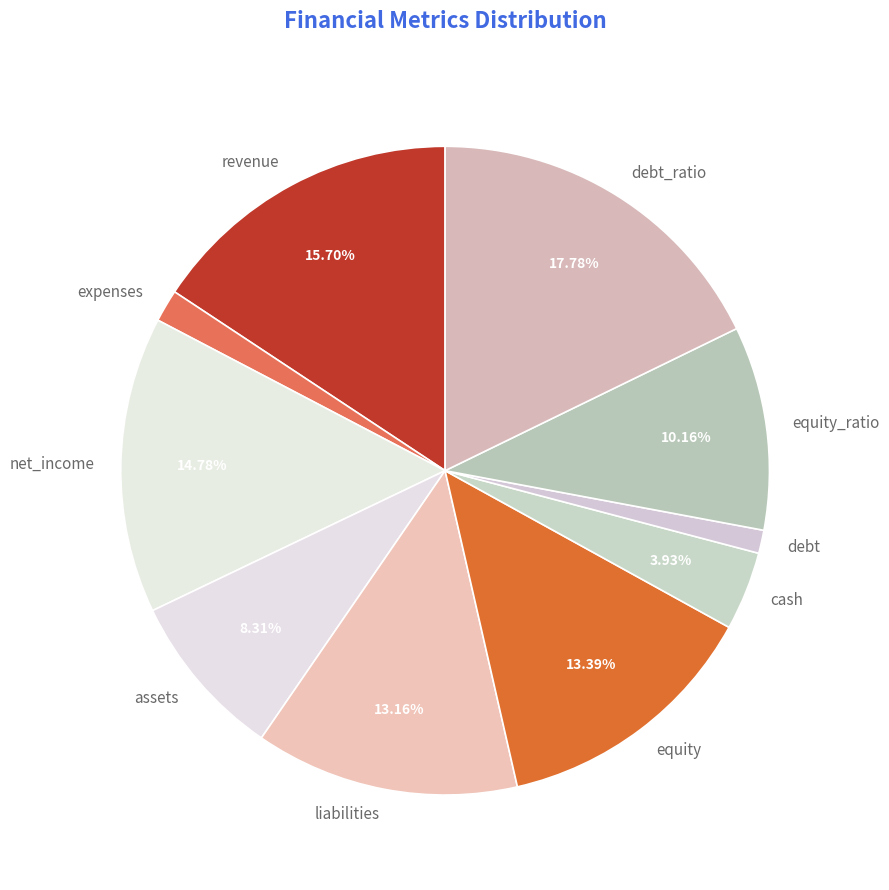

Is it true that equity is 13% of the pie?

True